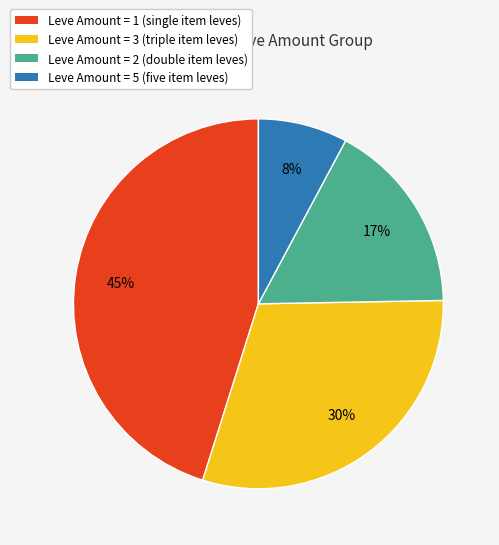

Do Leve Amount = 2 (double item leves) and Leve Amount = 3 (triple item leves) together represent more than half of the pie?

No